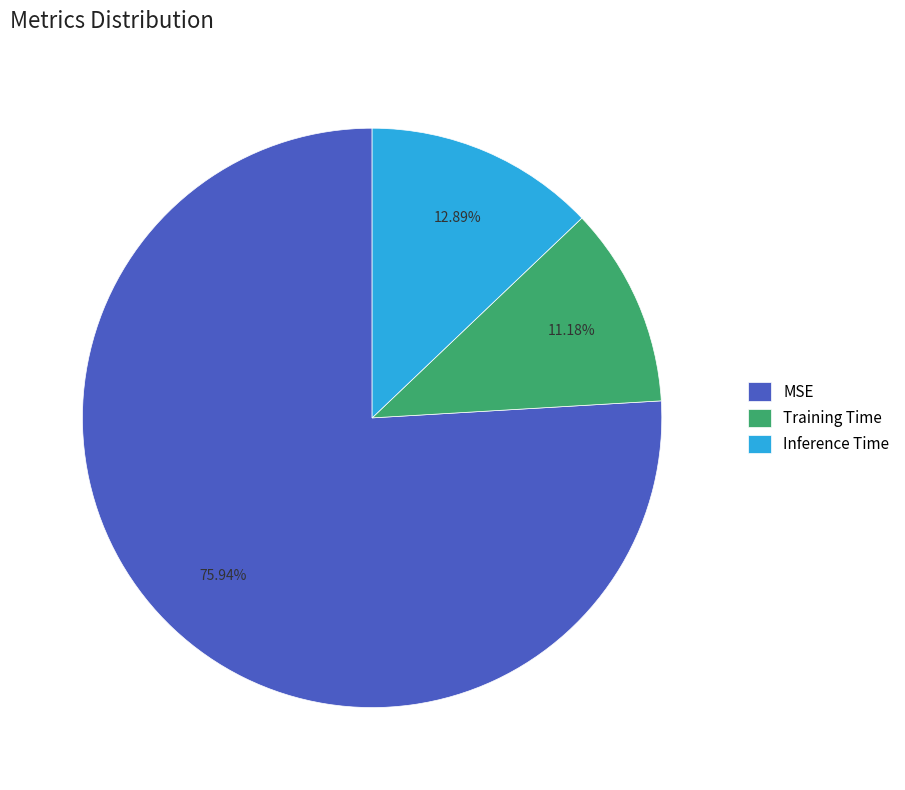

Combined, do Training Time and MSE account for over 50%?

Yes